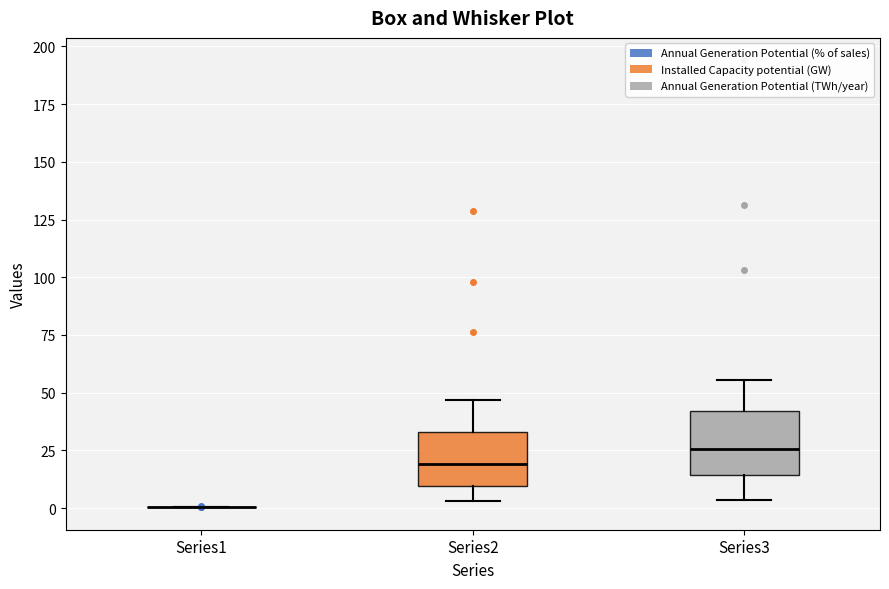

Reading left to right, read every box against the y-axis: the position of its median line, the range the box covers, and the ends of its whiskers. The values are not printed on the chart, so give them approximately, as read against the axis.

Series1: box collapsed to a line at 0, whiskers 0 to 0
Series2: median 20, box 10 to 35, whiskers 5 to 45
Series3: median 25, box 15 to 40, whiskers 5 to 55